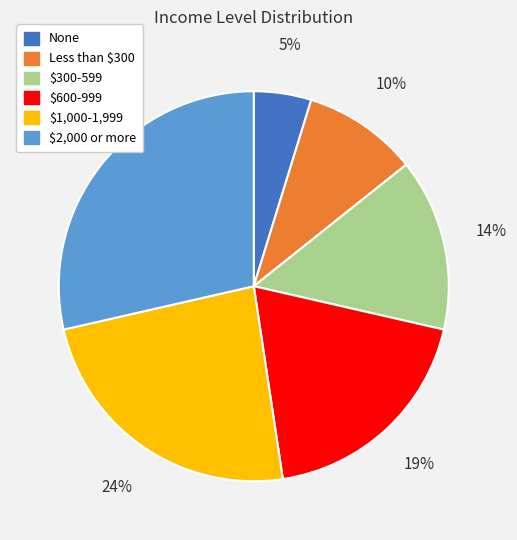

Is $600-999 the majority of the pie?

No